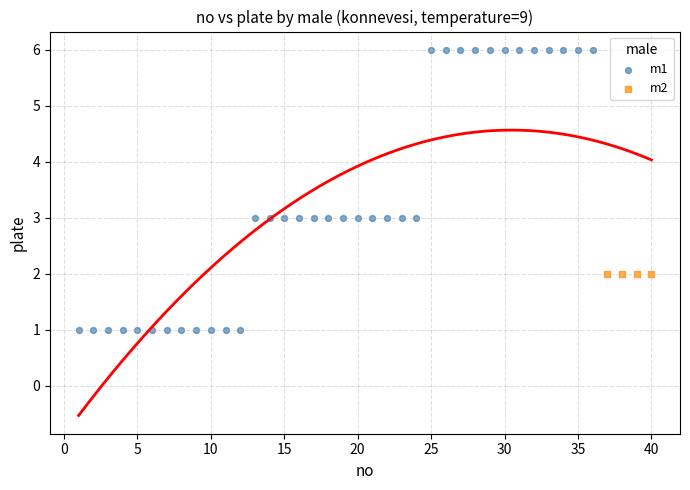

Which series contains the highest Y value?

m1